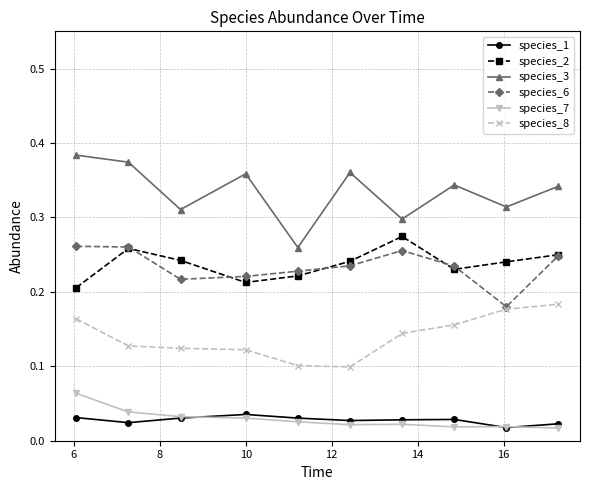

At how many categories does at least one series exceed 0?

10